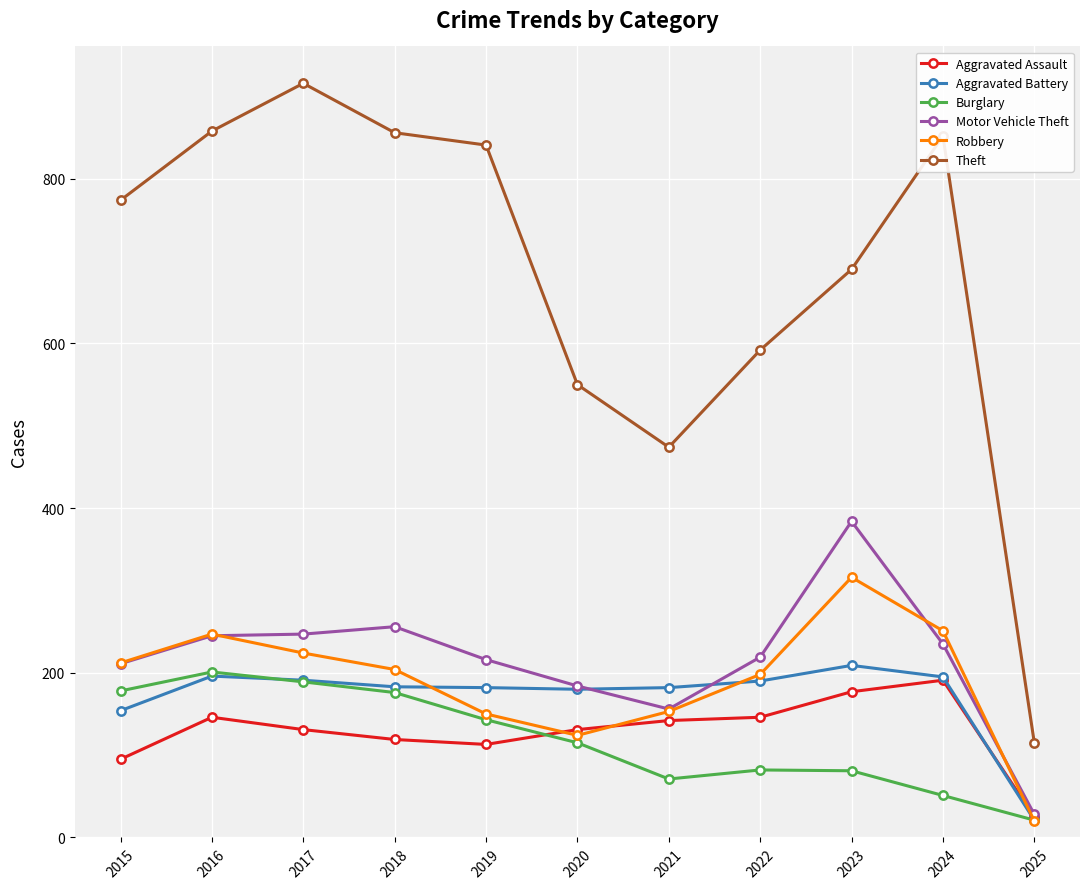

Which category has the highest value in the Robbery series?

2023